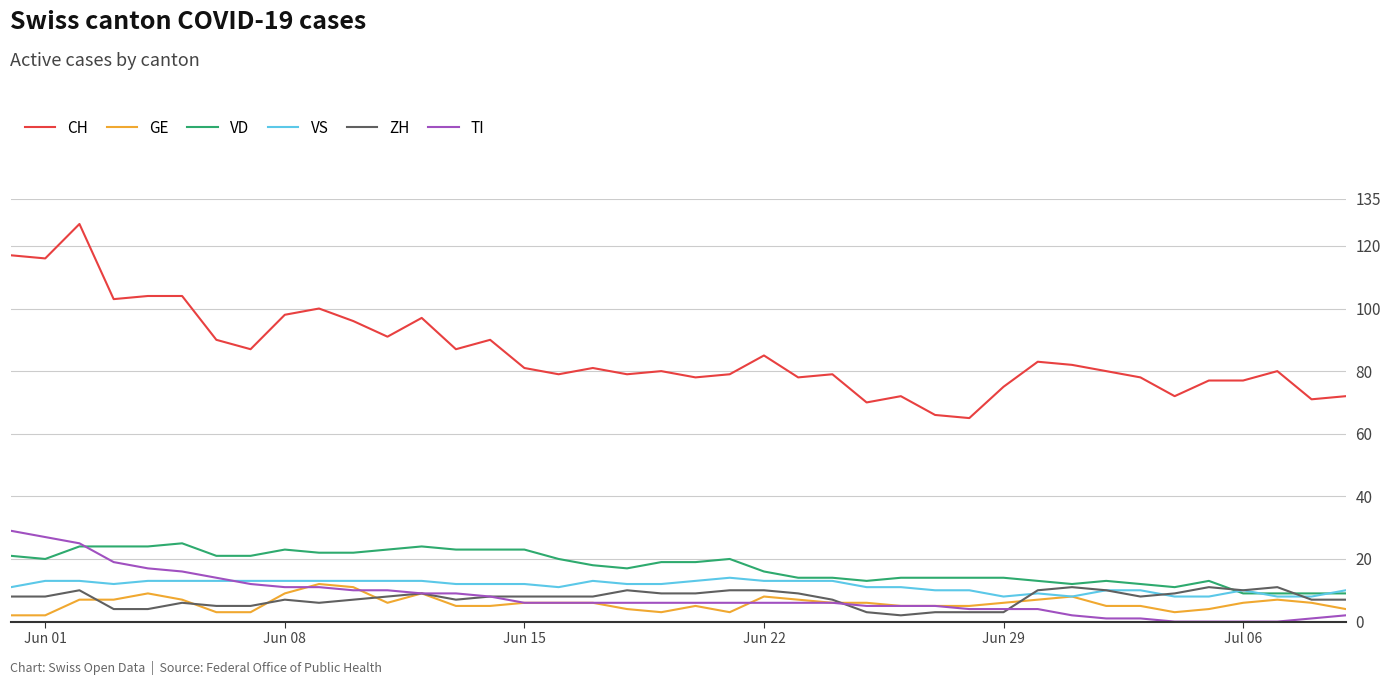

Reading left to right, list all the values displayed in this chart.

CH: 117	116	127	103	104	104	90	87	98	100	96	91	97	87	90	81	79	81	79	80	78	79	85	78	79	70	72	66	65	75	83	82	80	78	72	77	77	80	71	72
GE: 2	2	7	7	9	7	3	3	9	12	11	6	9	5	5	6	6	6	4	3	5	3	8	7	6	6	5	5	5	6	7	8	5	5	3	4	6	7	6	4
VD: 21	20	24	24	24	25	21	21	23	22	22	23	24	23	23	23	20	18	17	19	19	20	16	14	14	13	14	14	14	14	13	12	13	12	11	13	9	9	9	9
VS: 11	13	13	12	13	13	13	13	13	13	13	13	13	12	12	12	11	13	12	12	13	14	13	13	13	11	11	10	10	8	9	8	10	10	8	8	10	8	8	10
ZH: 8	8	10	4	4	6	5	5	7	6	7	8	9	7	8	8	8	8	10	9	9	10	10	9	7	3	2	3	3	3	10	11	10	8	9	11	10	11	7	7
TI: 29	27	25	19	17	16	14	12	11	11	10	10	9	9	8	6	6	6	6	6	6	6	6	6	6	5	5	5	4	4	4	2	1	1	0	0	0	0	1	2